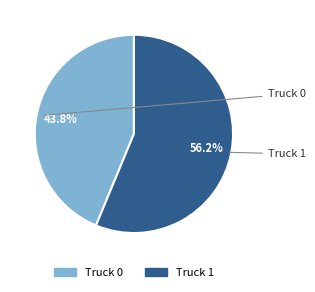

What percentage do Truck 0 and Truck 1 together represent?

100.0%